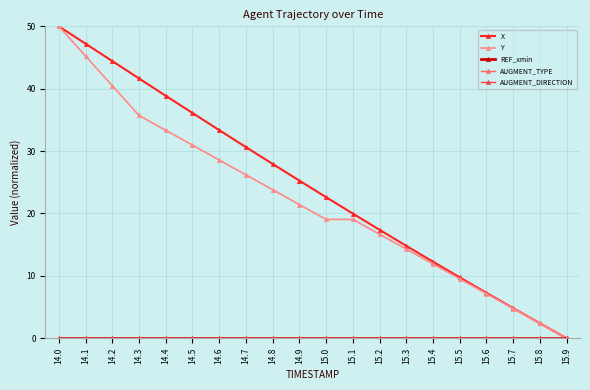

Where is AUGMENT_DIRECTION nearest to the value 0?

14.0